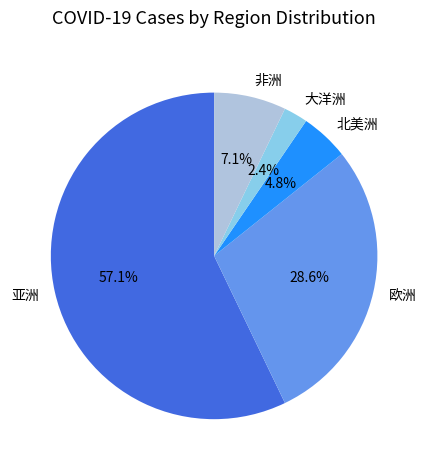

What is the majority slice?

亚洲